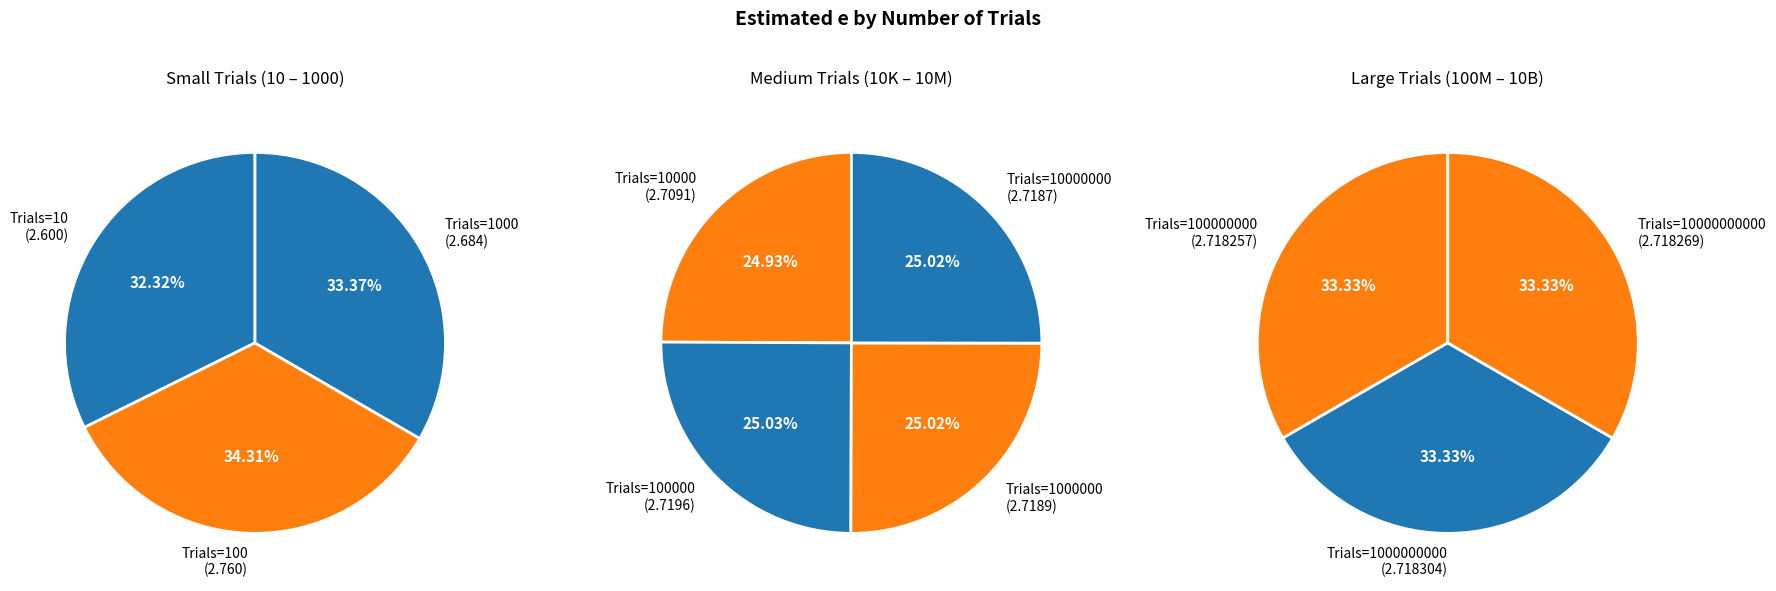

What is the smallest slice in the pie chart?

10